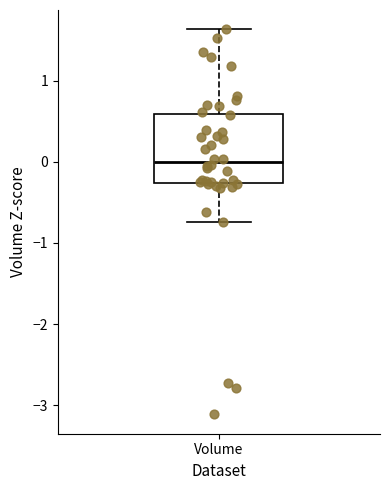

Transcribe this box plot: give where the median line is, the range the box spans, and where the two whiskers end, as read against the y-axis. The values are not printed on the chart, so give them approximately, as read against the axis.

median 0.0, box -0.3 to 0.6, whiskers -0.7 to 1.6